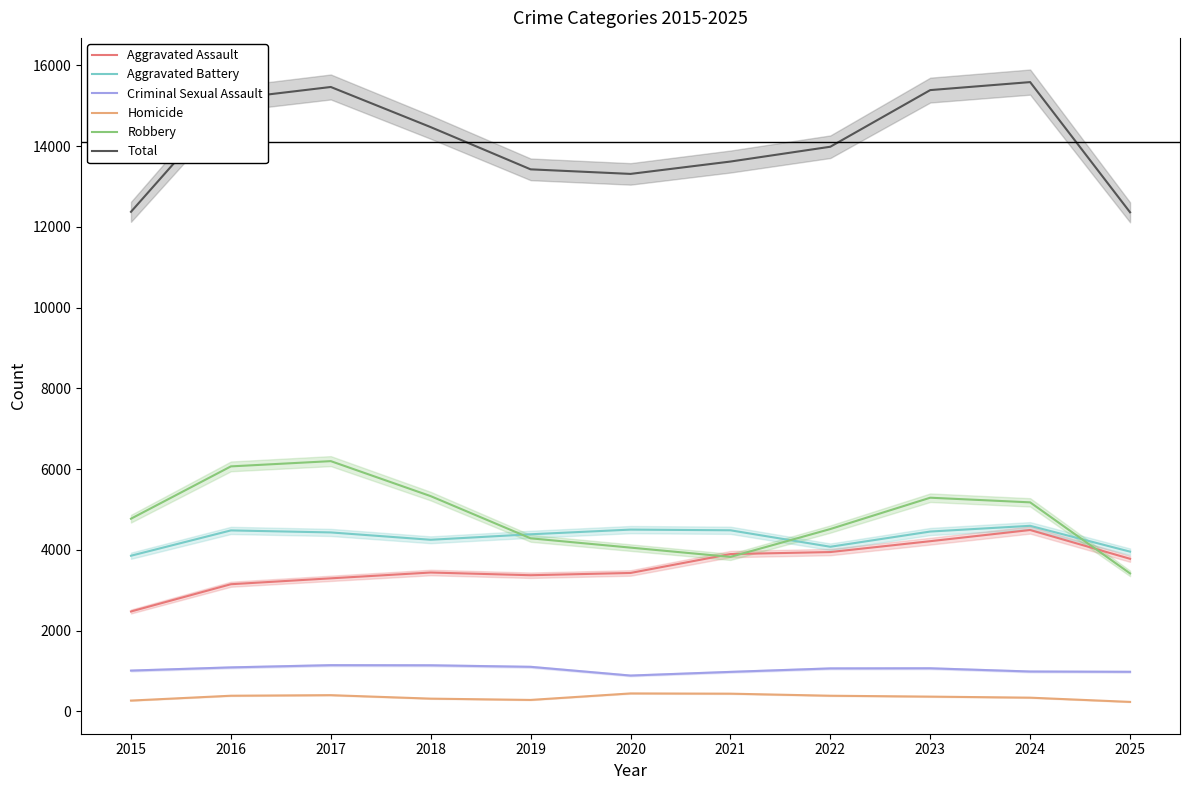

True or false: Aggravated Assault and Aggravated Battery intersect in this chart.

False